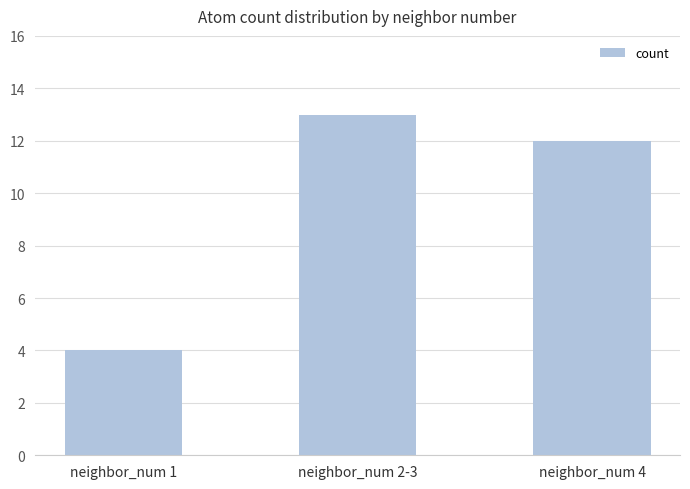

What is the ratio of the value at neighbor_num 4 to the value at neighbor_num 1?

3.0